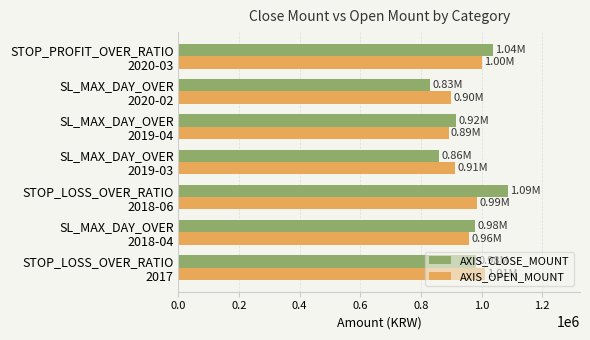

What is the sum of all AXIS_OPEN_MOUNT values?

6660000